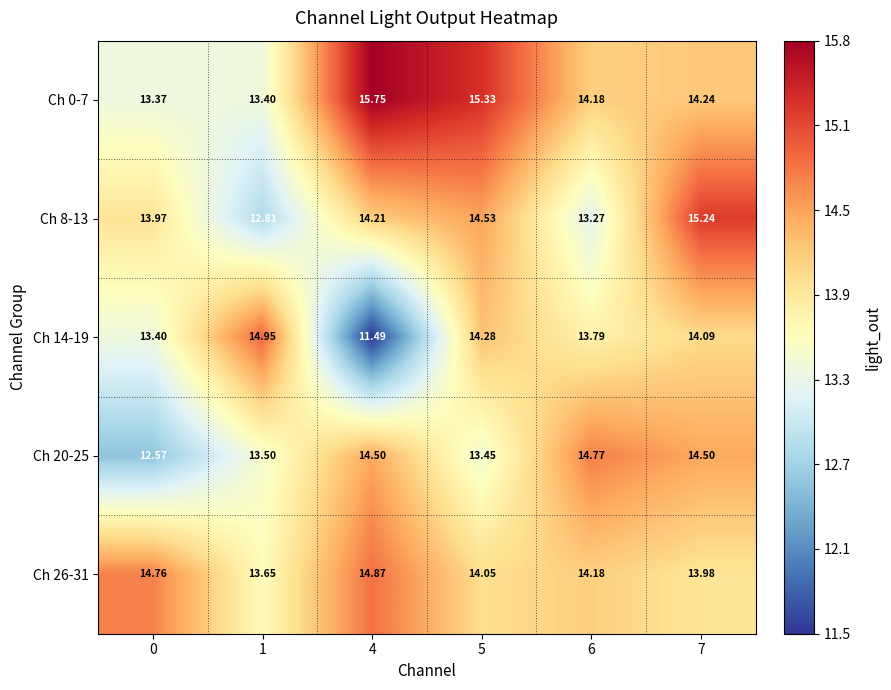

Is the value of Ch 0-7 at 0 greater than the value of Ch 26-31 at 5?

No